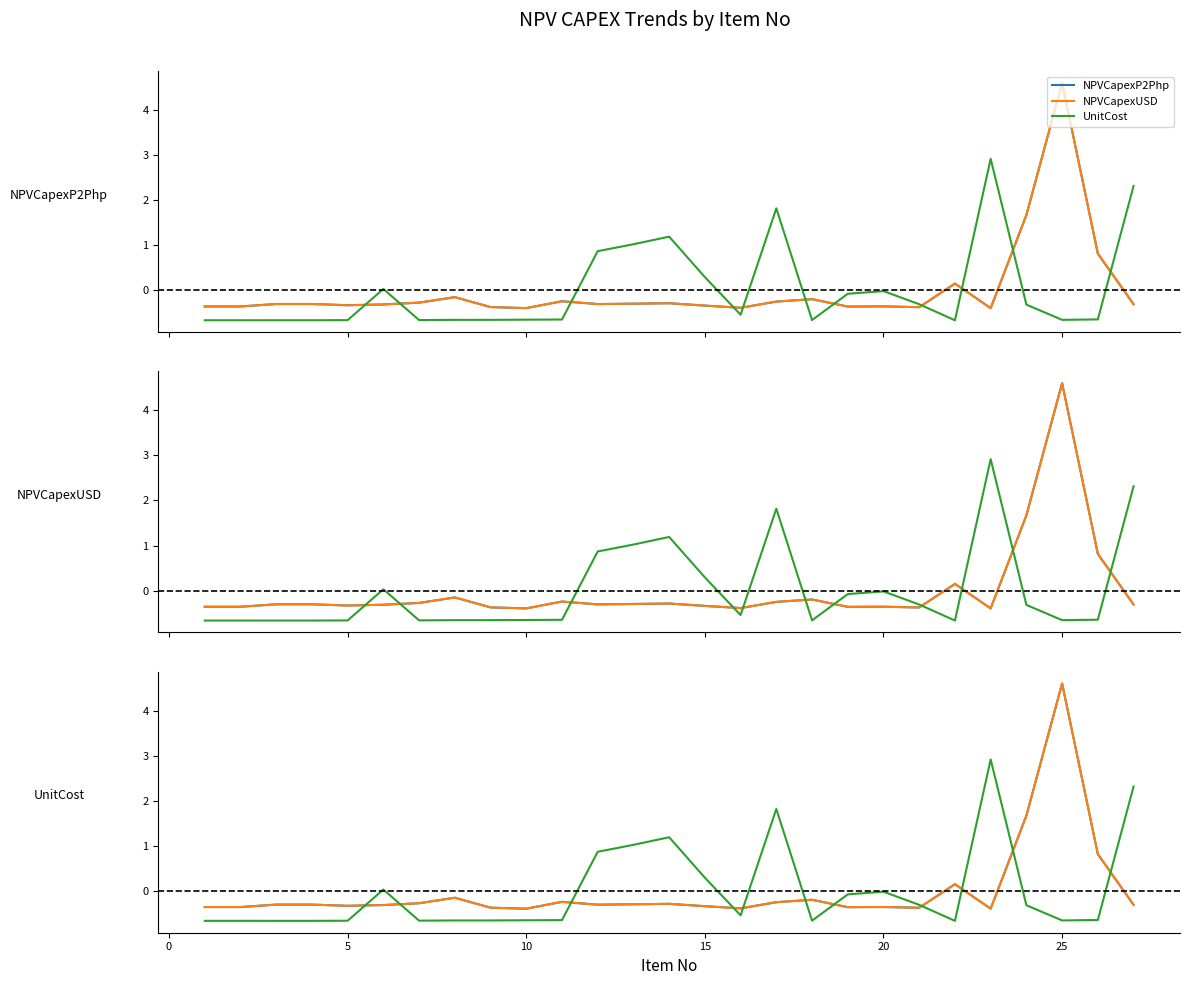

How many series are shown in this chart?

3